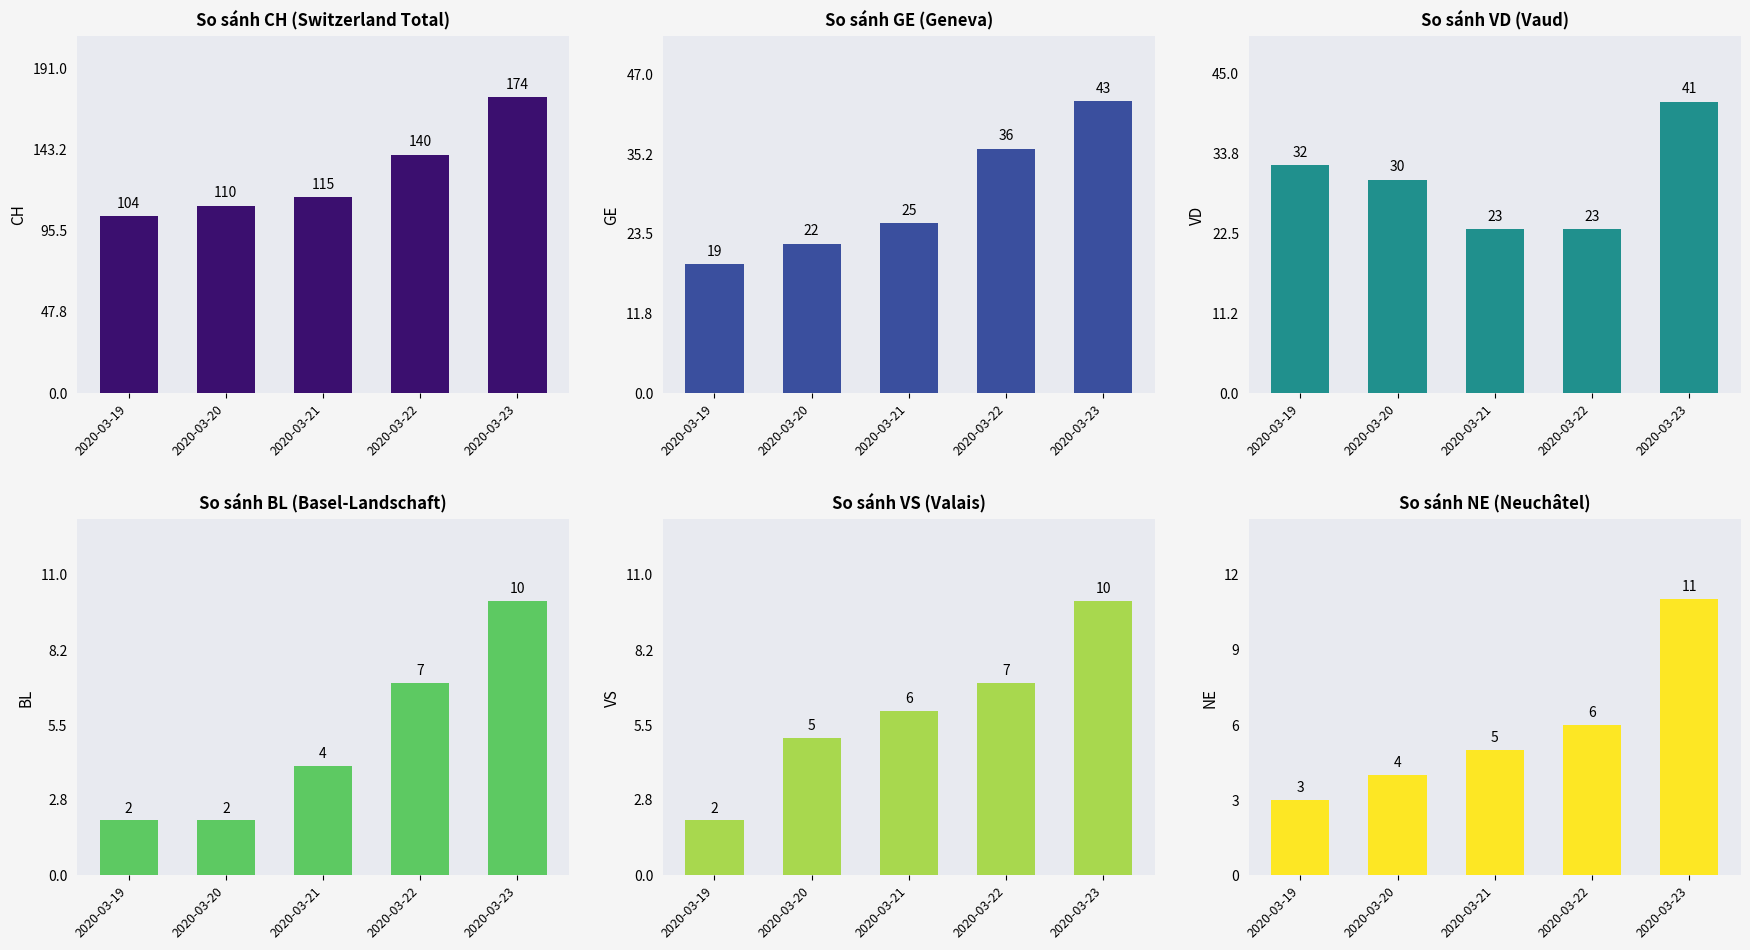

Does the chart contain stacked bars?

No